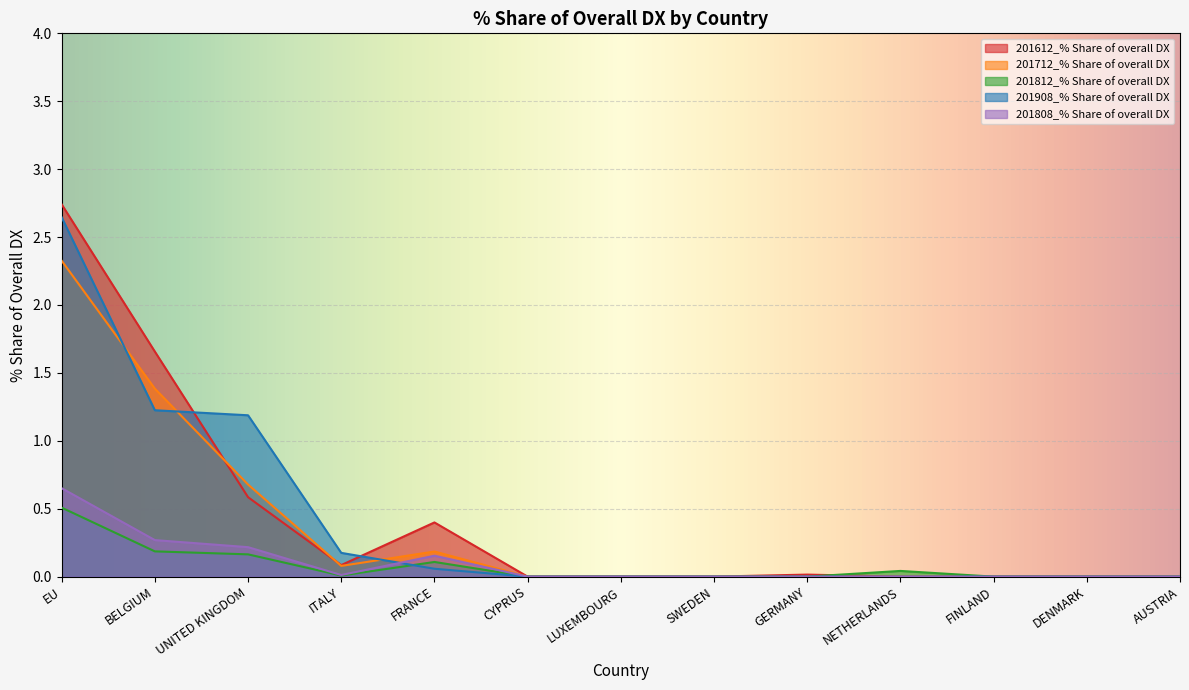

In 201808_% Share of overall DX, how many points are lower than both neighbors (excluding endpoints)?

1